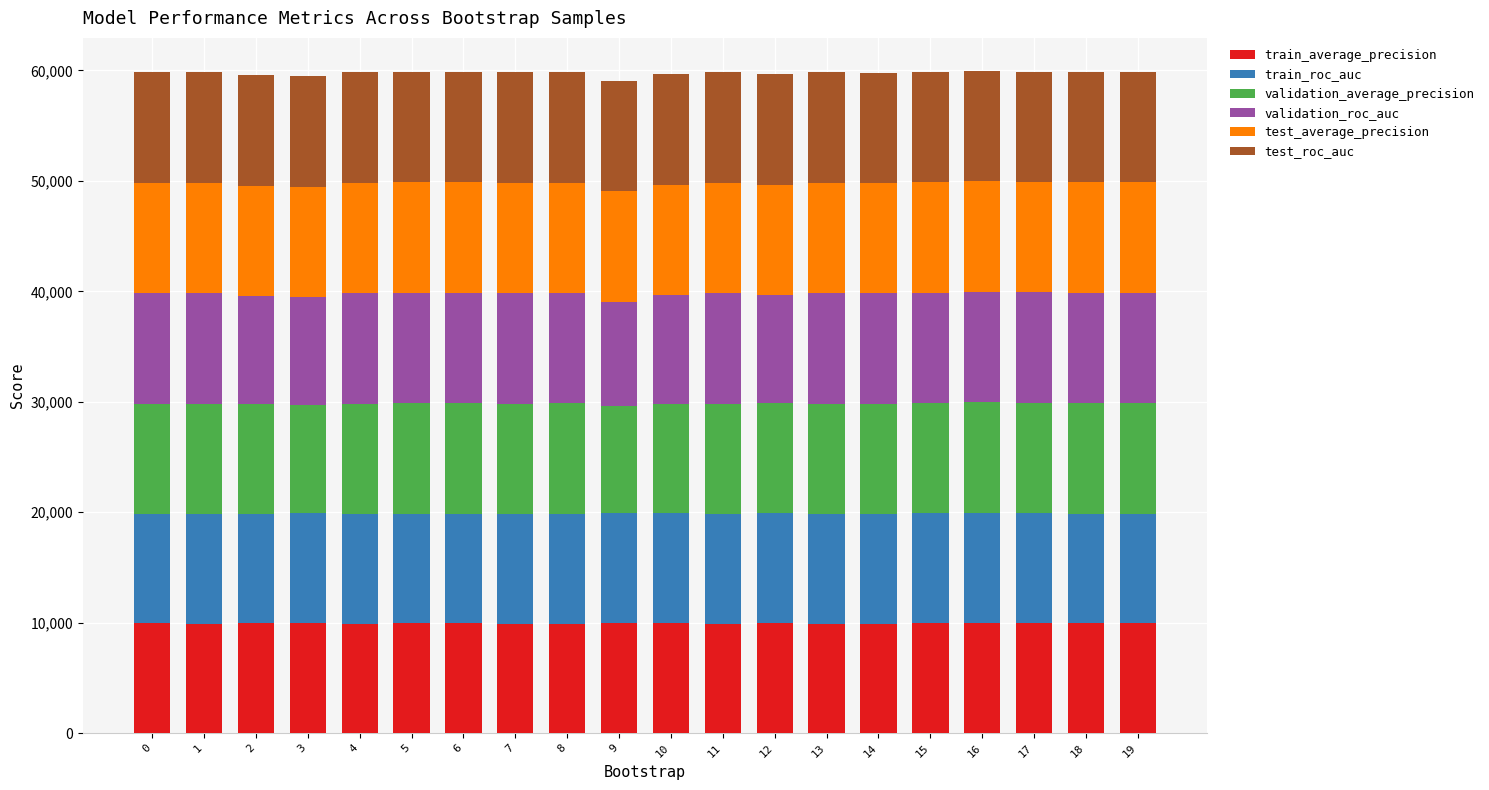

What is the total value across all series at 17?

59897.3